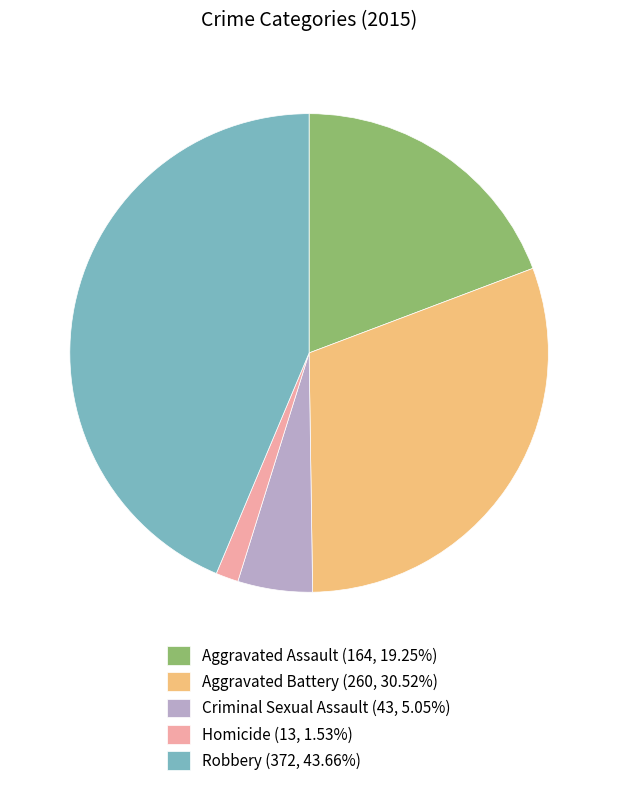

Is Homicide the majority of the pie?

No